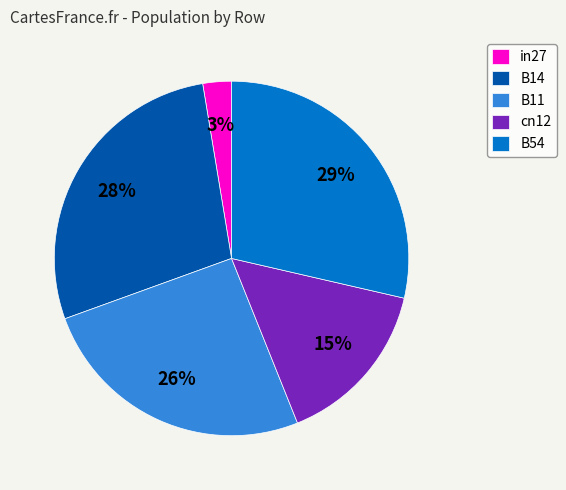

What percentage is the B14 slice, to the nearest percent?

28%